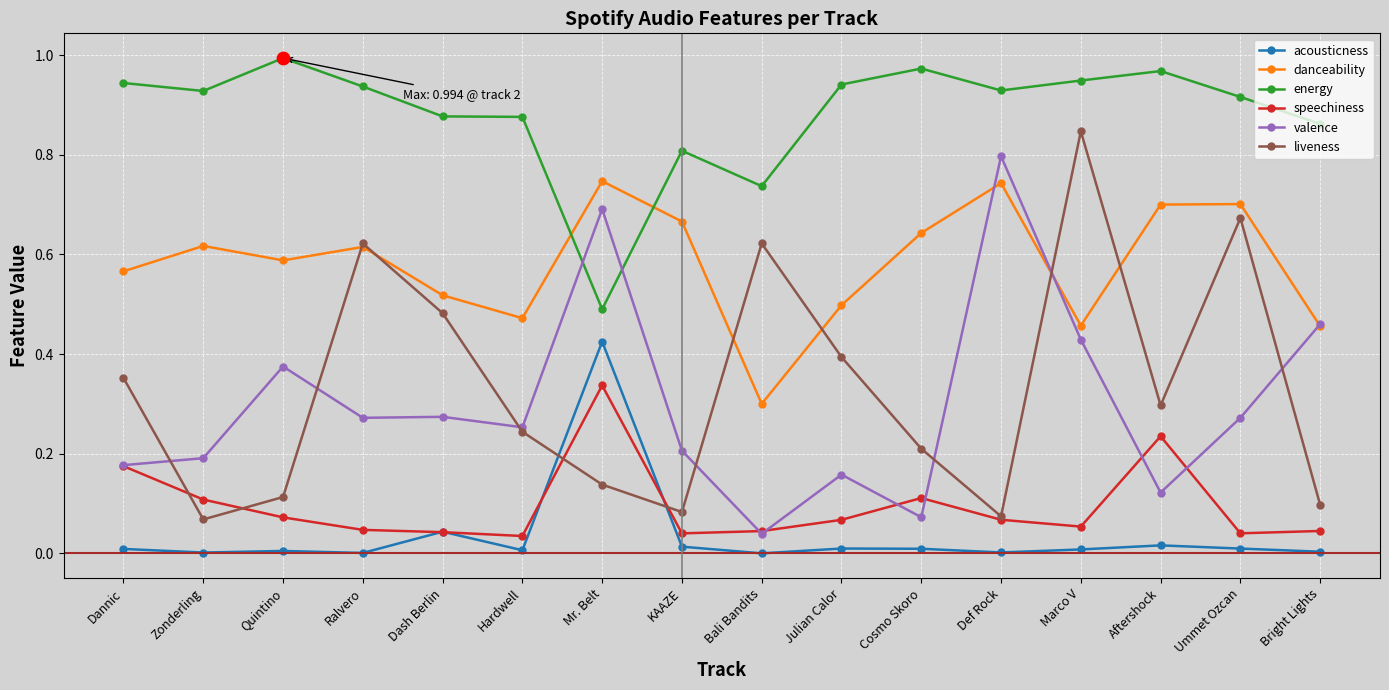

The value of acousticness at Ummet Ozcan is 0.0. True or false?

True